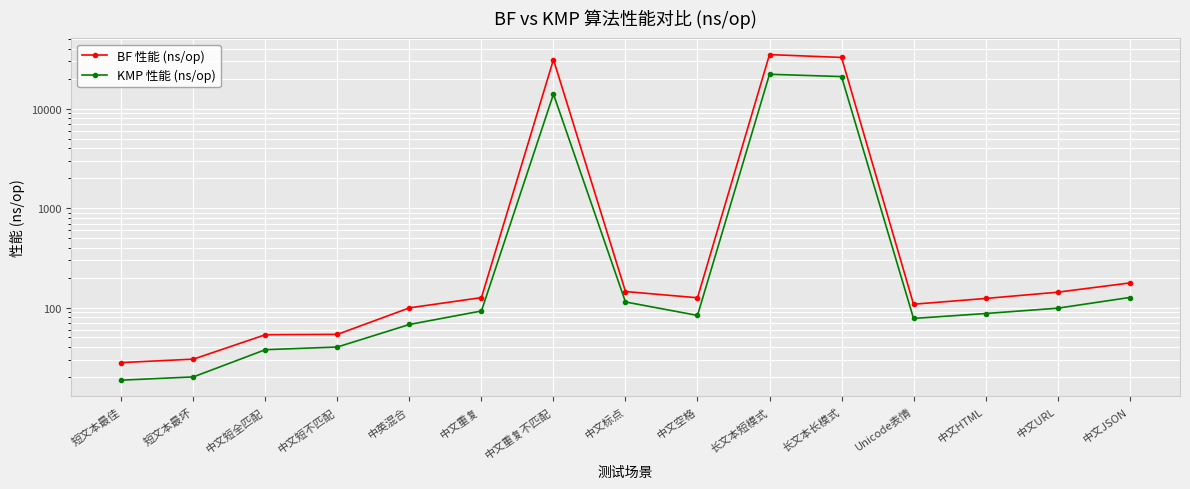

Is it true that BF 性能 (ns/op) equals 241.1 at 中文JSON?

False